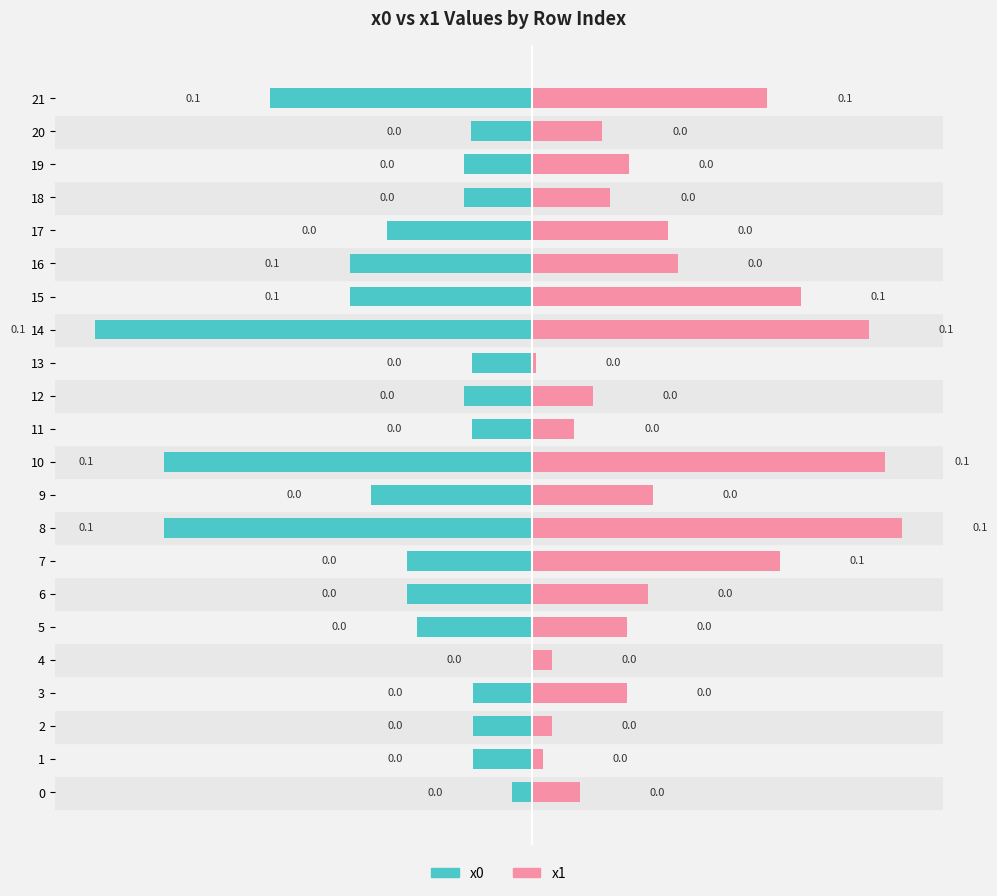

What is the sum of all x0 values?

-0.9